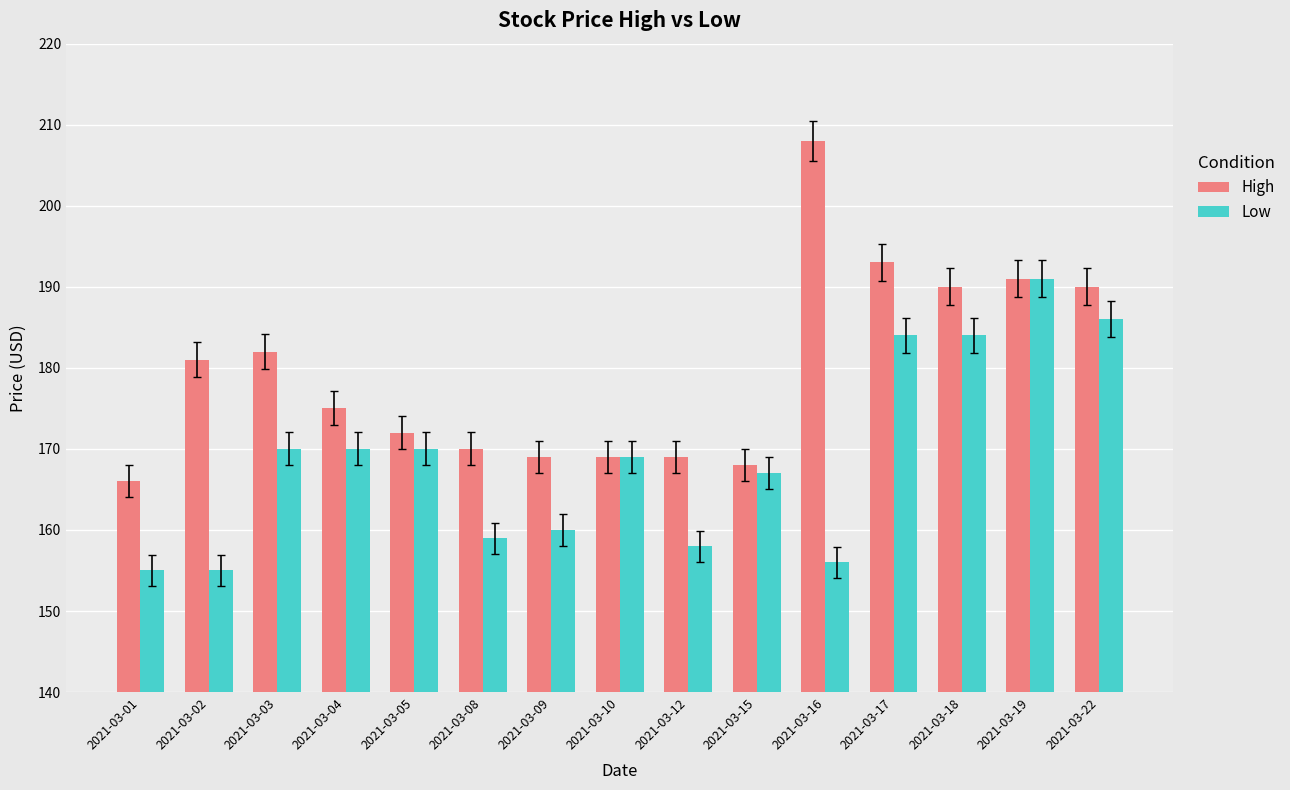

Which series changed the most between 2021-03-05 and 2021-03-15?

High